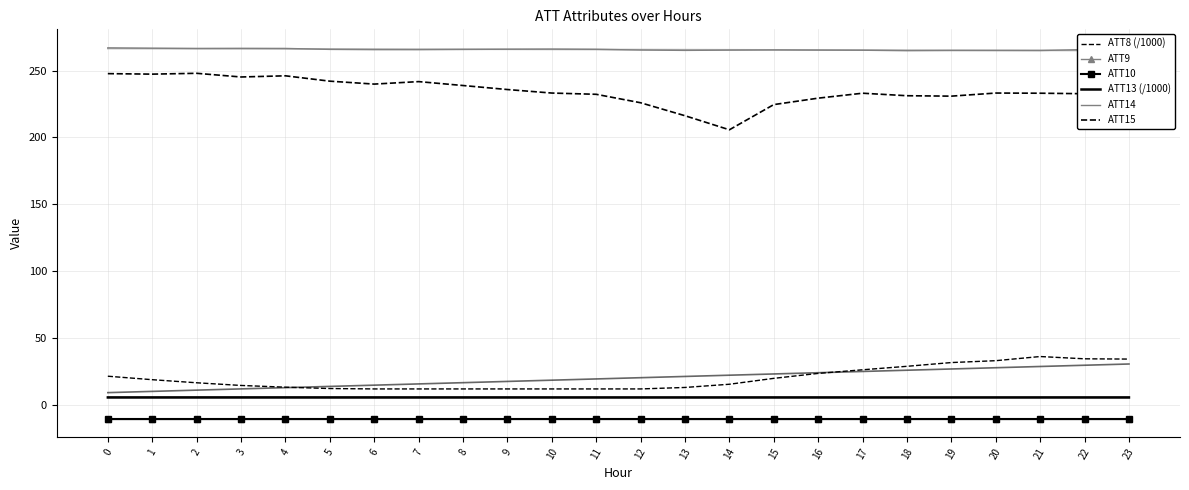

What is the value of the ATT9 point at the 5th from the left?

-10.0